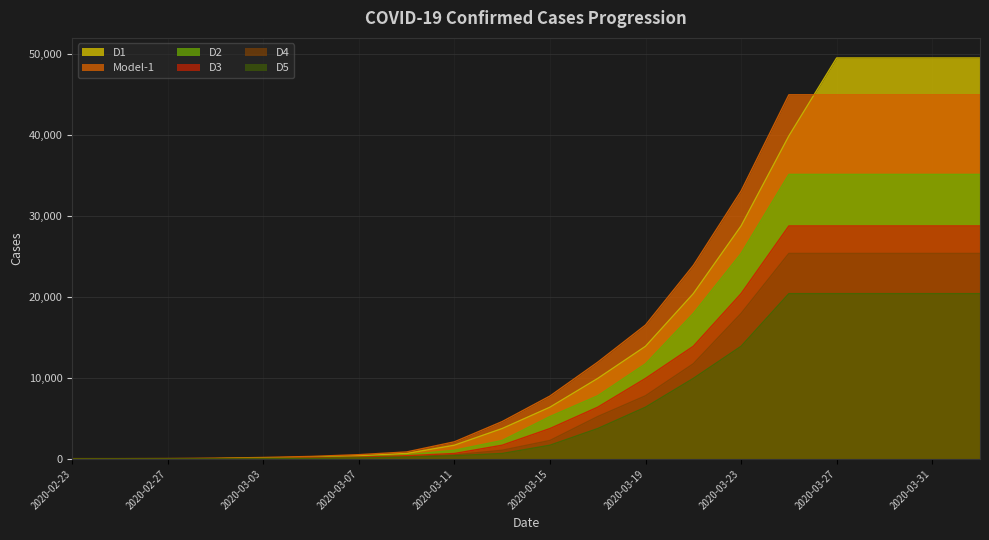

True or false: Model-1 and D4 cross at least once.

False